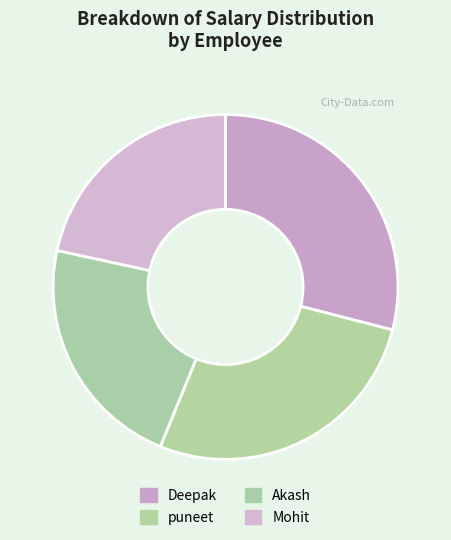

Count the number of slices in the pie.

4